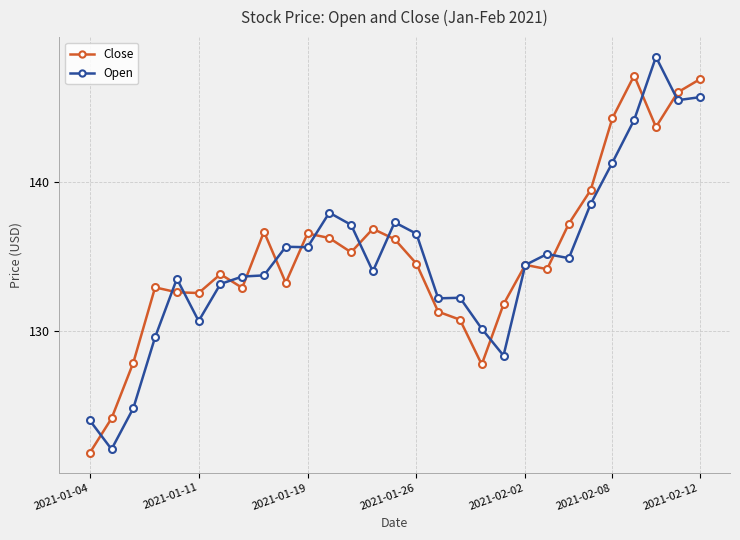

What is the minimum value shown in the chart?

121.8